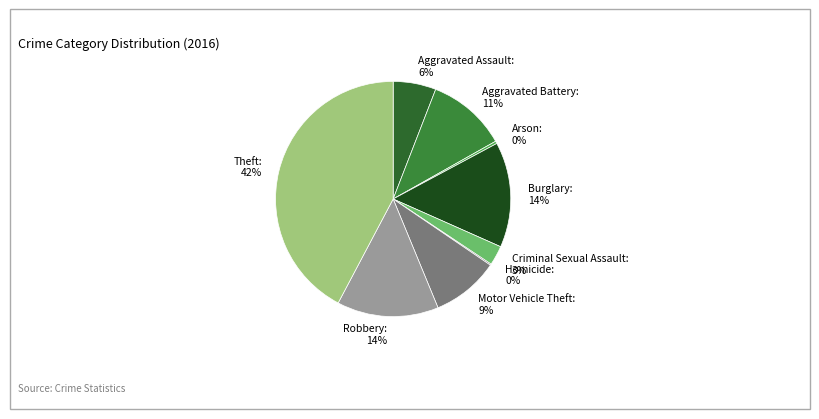

Between Theft and Burglary, which is larger?

Theft